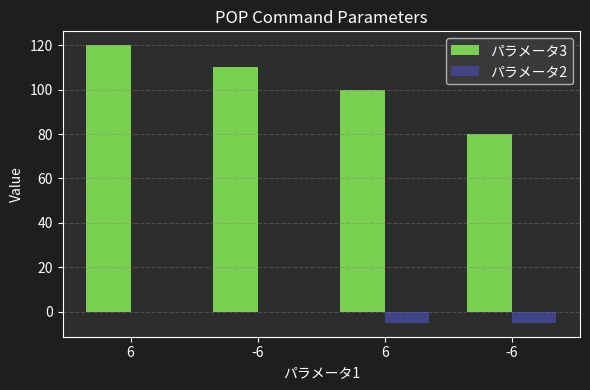

At how many categories does at least one series exceed 55?

4